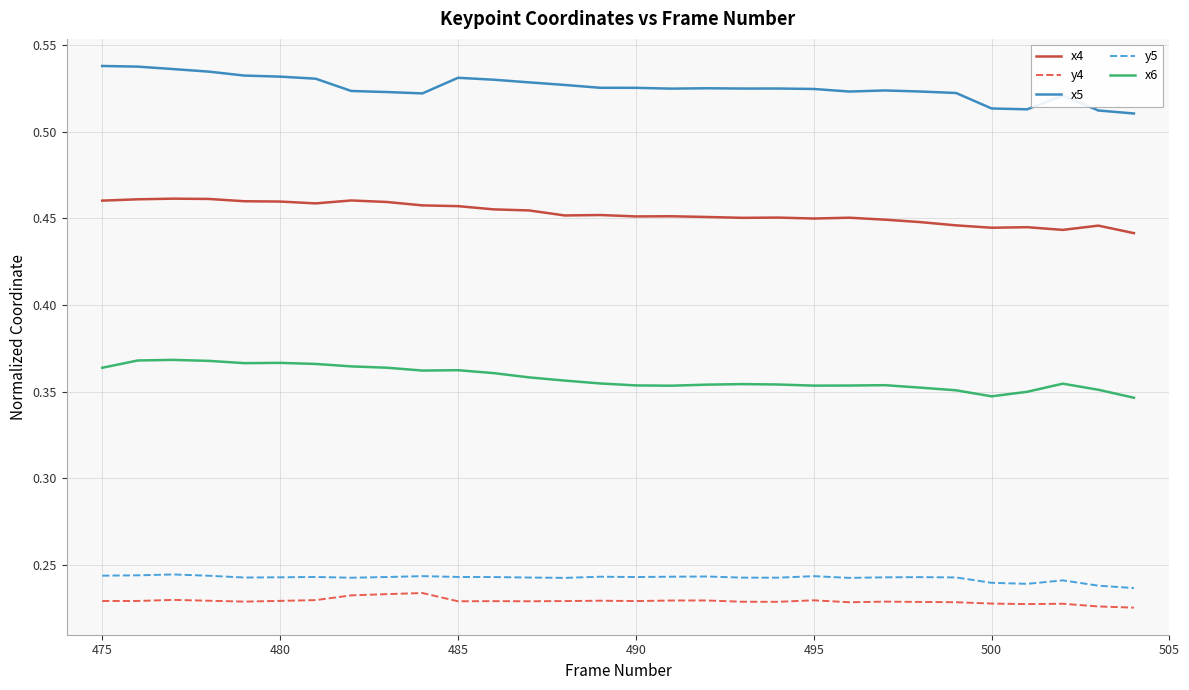

True or false: x4 and y5 intersect in this chart.

False